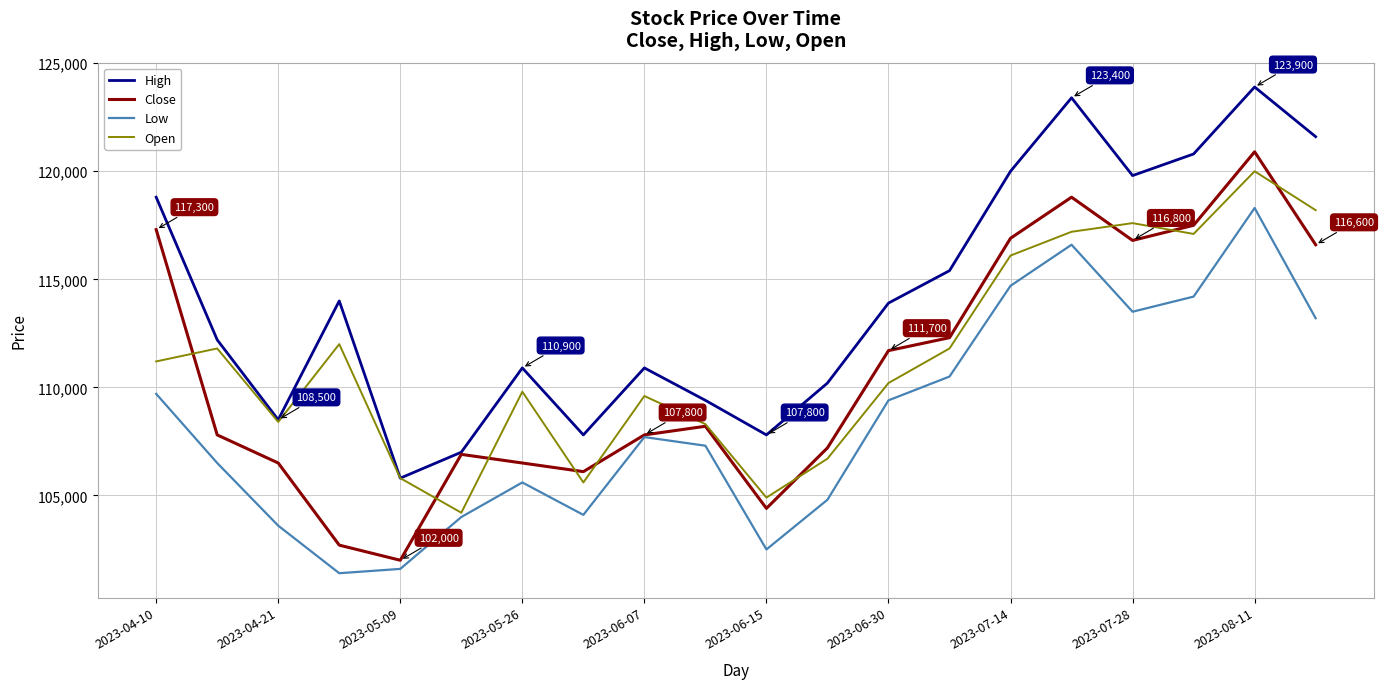

What are all the series names shown in the legend?

High, Close, Low, Open